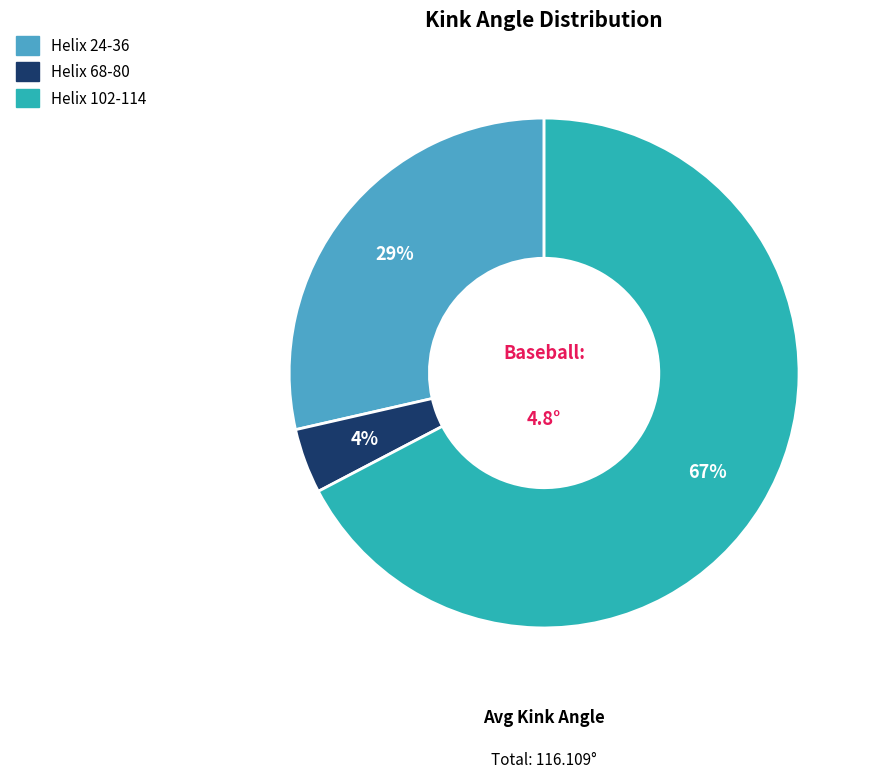

Which has a higher value, Helix 24-36 or Helix 68-80?

Helix 24-36